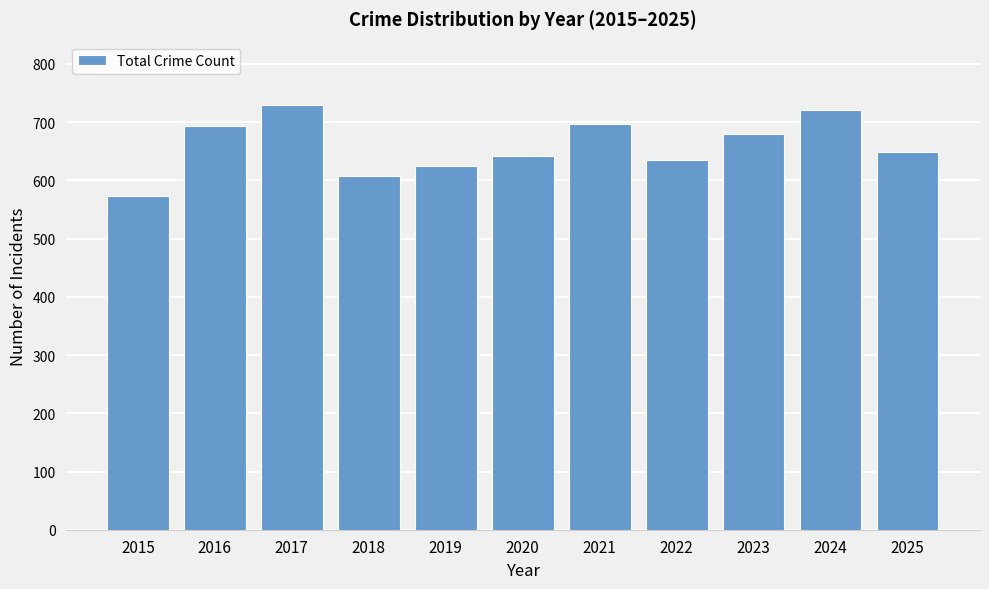

What is the ratio of the value at 2017 to the value at 2019?

1.2